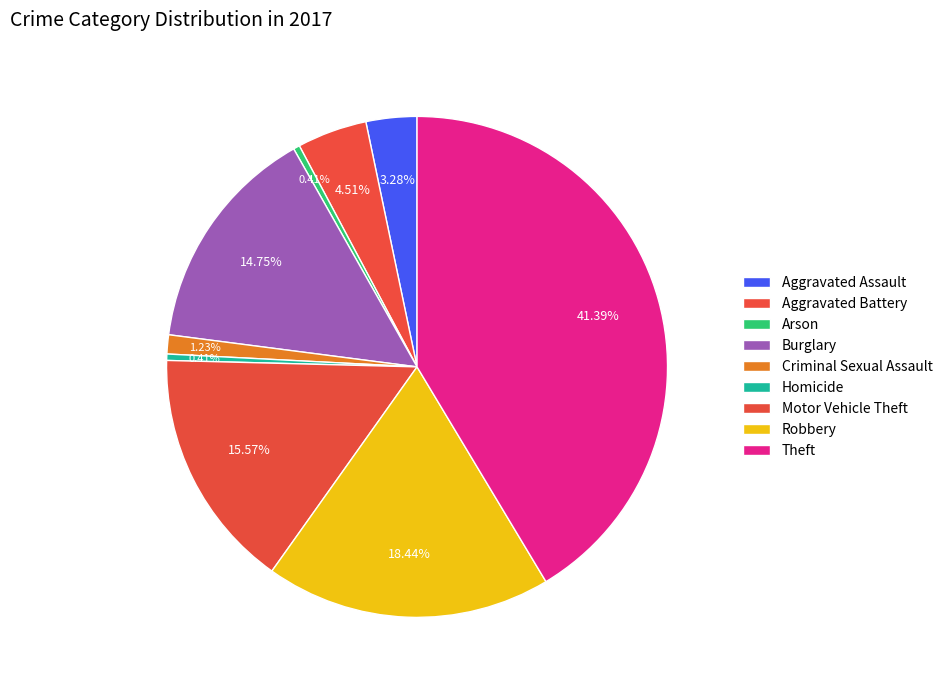

True or false: Motor Vehicle Theft accounts for 27% of the total.

False